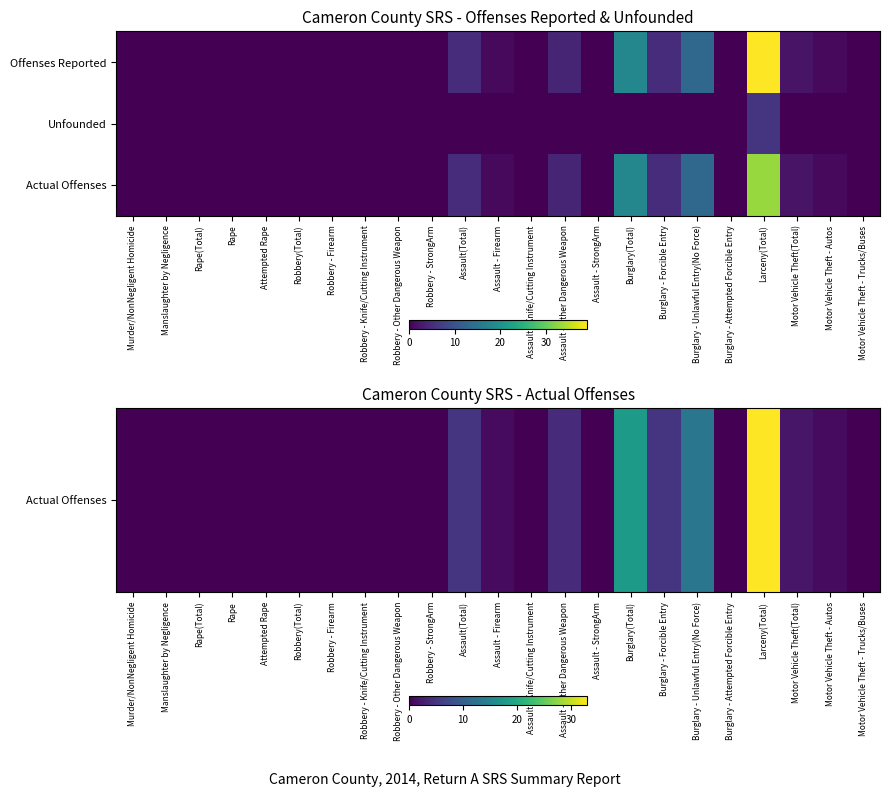

How many series are shown in this chart?

3